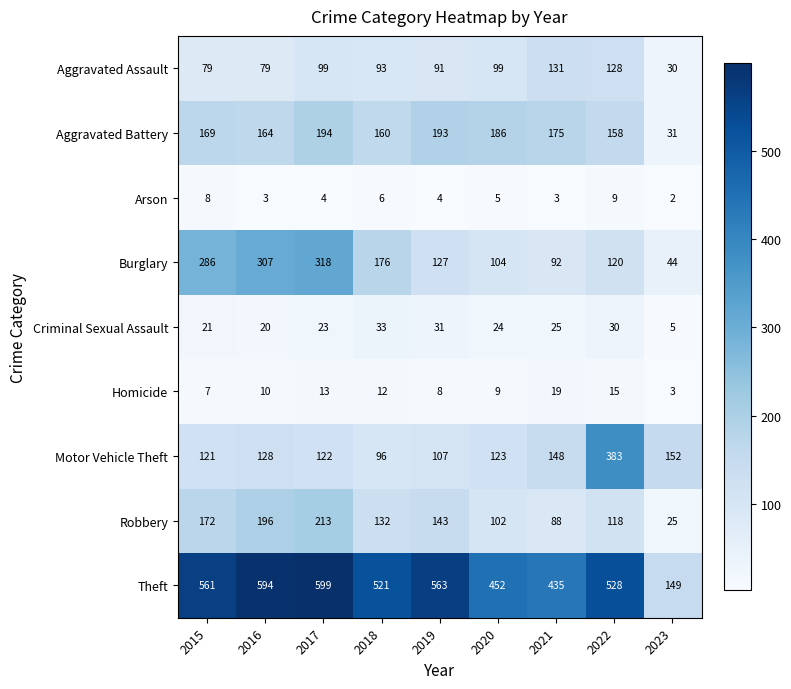

The Criminal Sexual Assault series shows 7 at 2023. True or false?

False